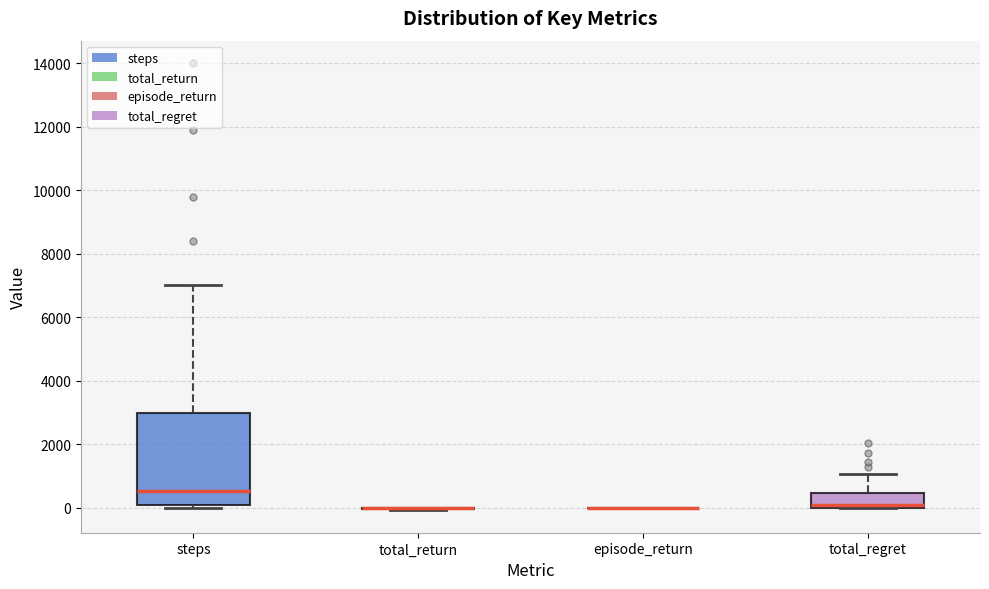

Reading left to right, read every box against the y-axis: the position of its median line, the range the box covers, and the ends of its whiskers. The values are not printed on the chart, so give them approximately, as read against the axis.

steps: median 600, box 0 to 3000, whiskers 0 (just below the box's lower edge) to 7000
total_return: box collapsed to a line at 0, whiskers 0 to 0
episode_return: box collapsed to a line at 0, whiskers 0 to 0
total_regret: median 0 (just above the box's lower edge), box 0 to 400, whiskers 0 to 1000